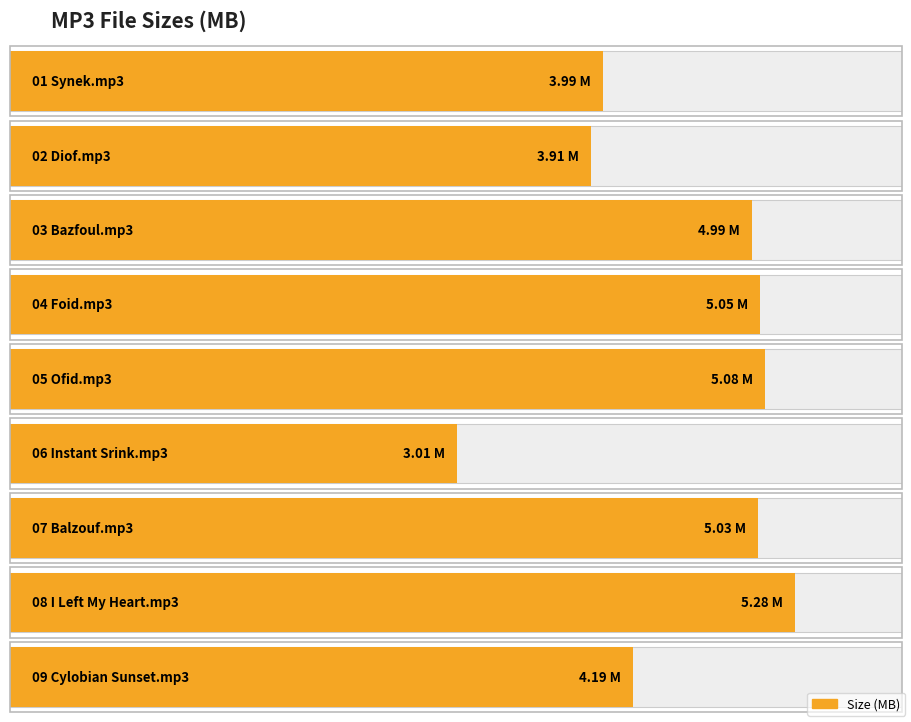

Which has a higher value, 01 Synek.mp3 or 02 Diof.mp3?

01 Synek.mp3